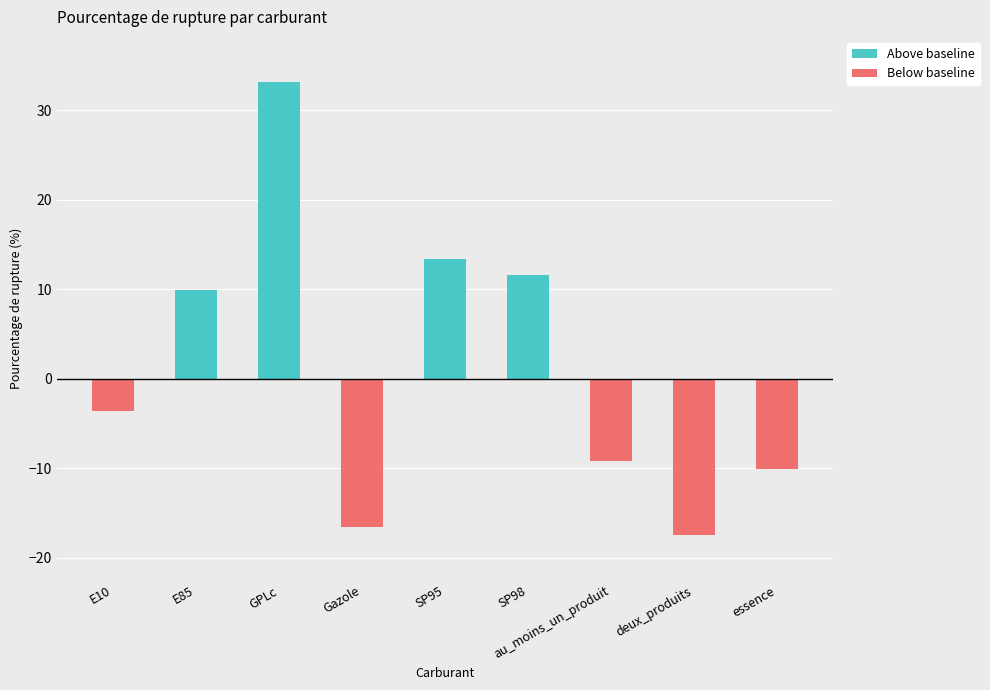

Which series changed the most between Gazole and deux_produits?

Below baseline